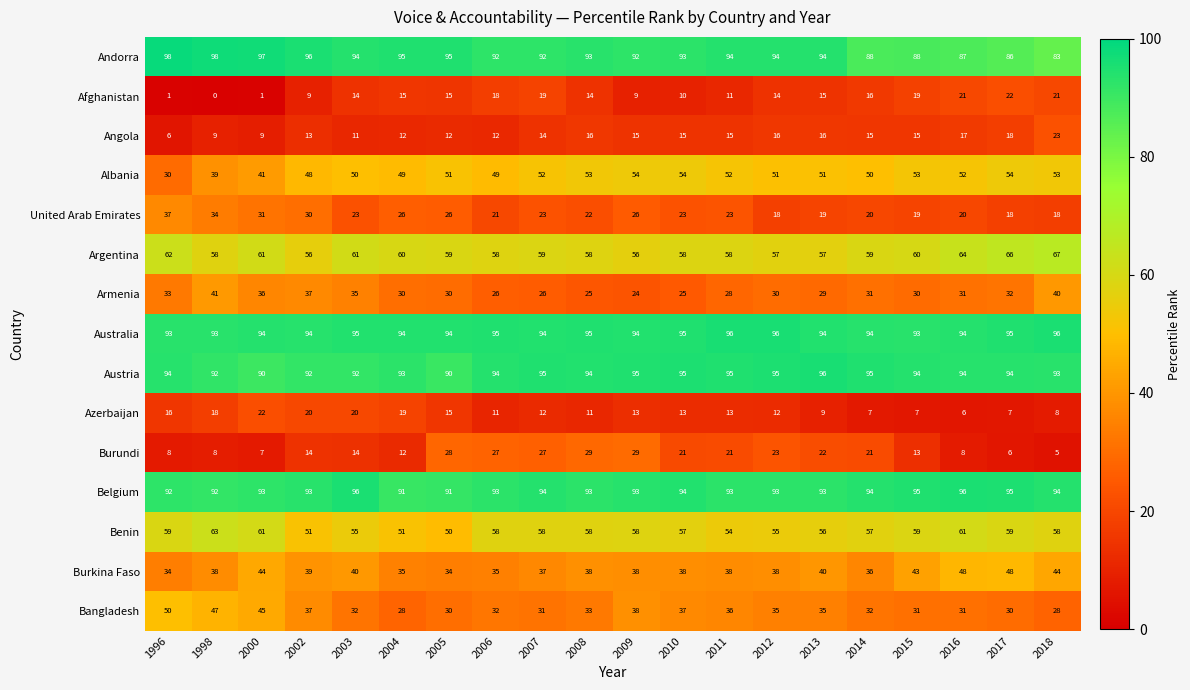

Rank the series at 2018 from lowest to highest value.

Burundi, Azerbaijan, United Arab Emirates, Afghanistan, Angola, Bangladesh, Armenia, Burkina Faso, Albania, Benin, Argentina, Andorra, Austria, Belgium, Australia